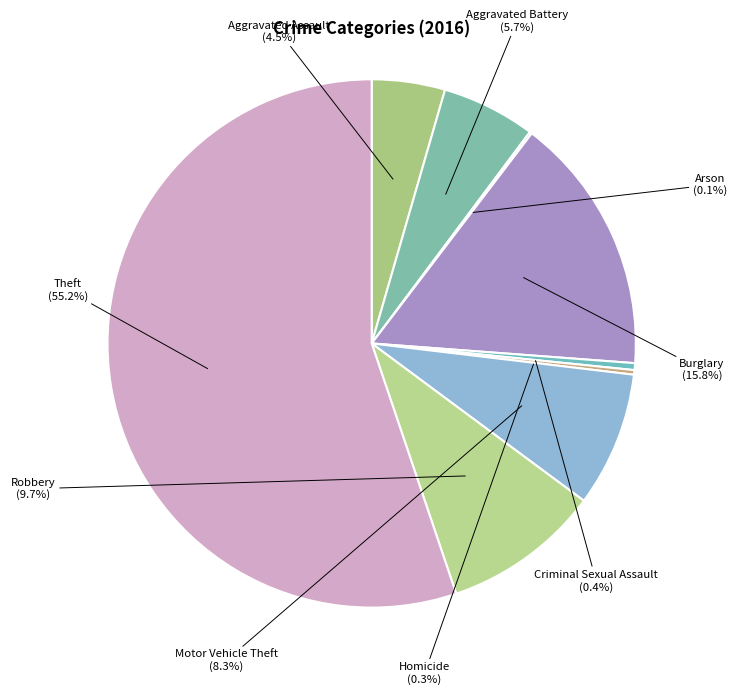

Is there a majority slice in this chart?

Yes